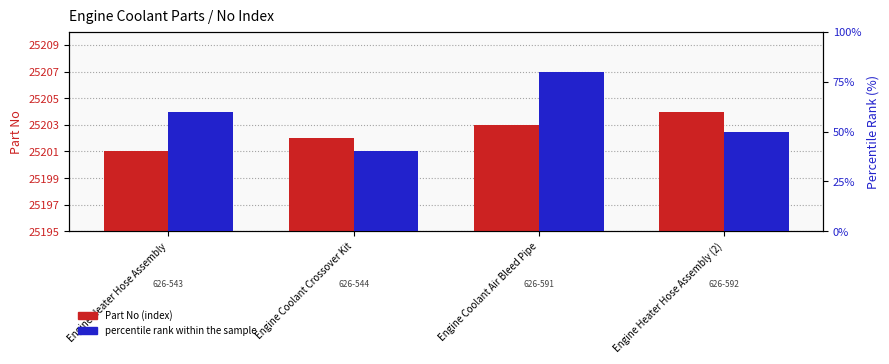

Reading left to right, list all the values displayed in this chart.

Part No (index): 25201	25202	25203	25204
percentile rank within the sample: 60	40	80	50